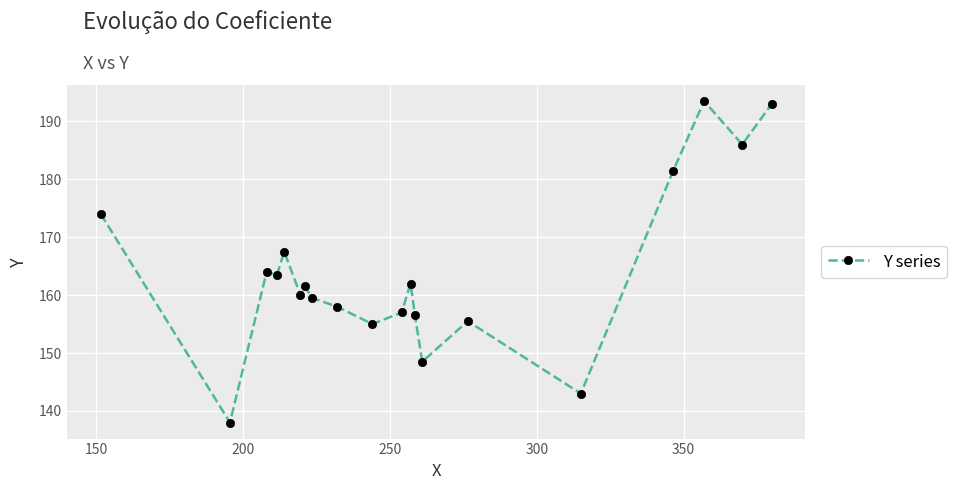

True or false: the data has more than 2 interior local peaks.

True